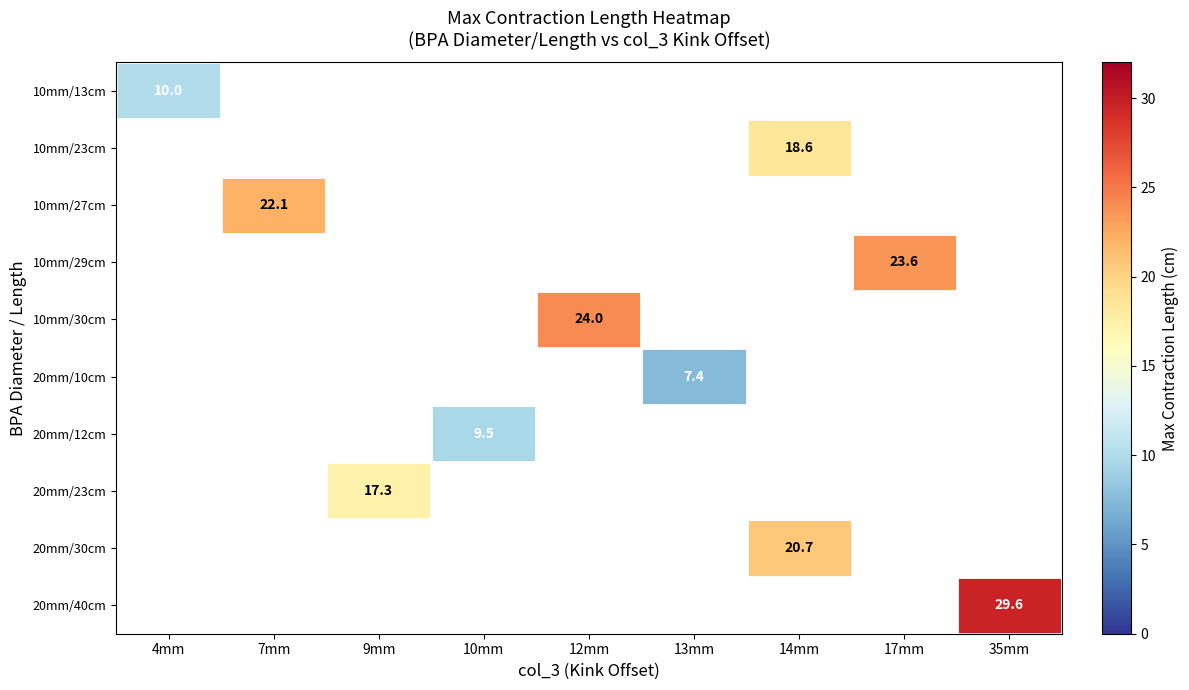

The value of 20mm/40cm at 35mm is 29.6. True or false?

True